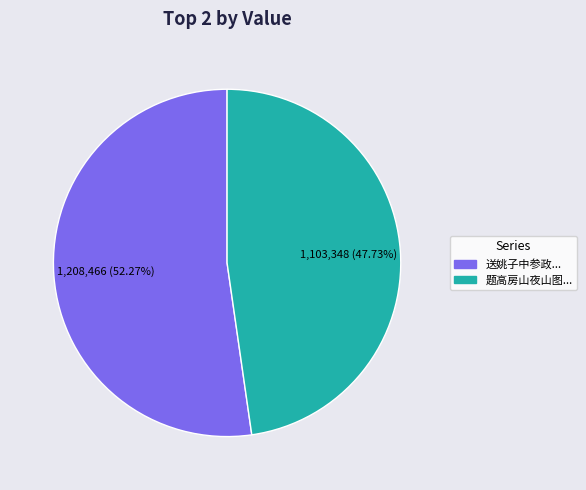

Does any single category account for the majority?

Yes